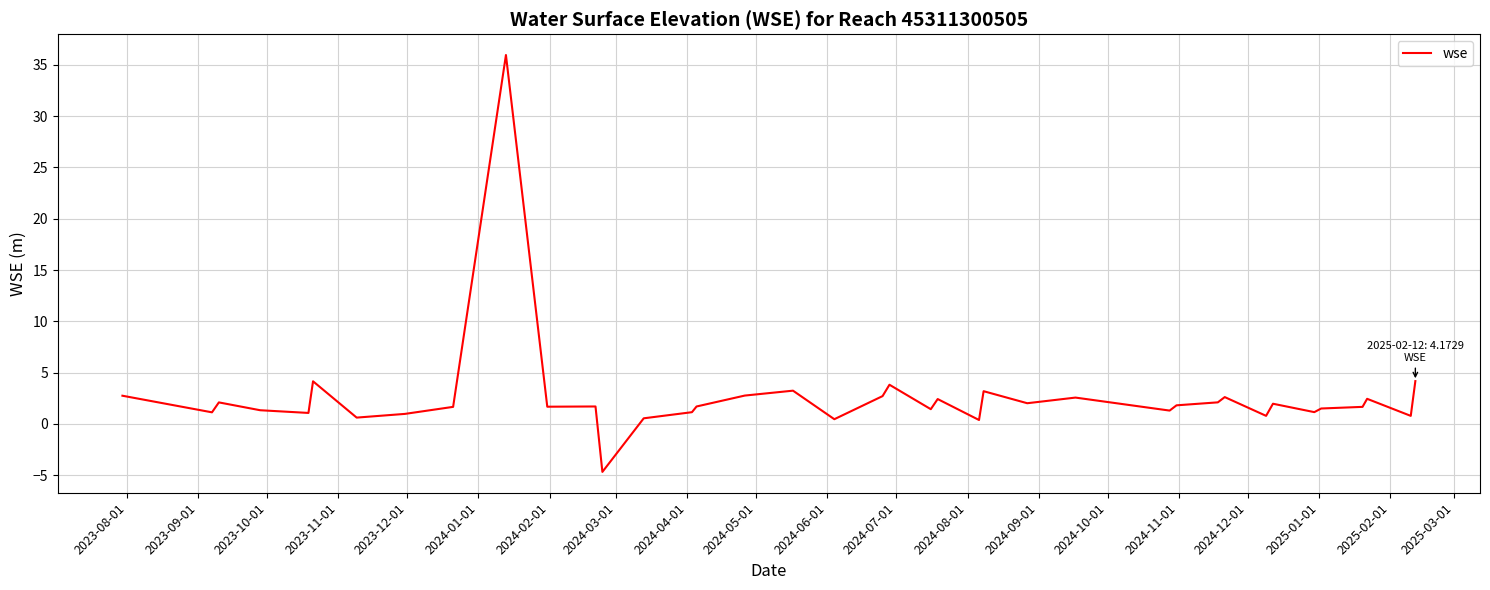

What is the maximum value shown in the chart?

36.0